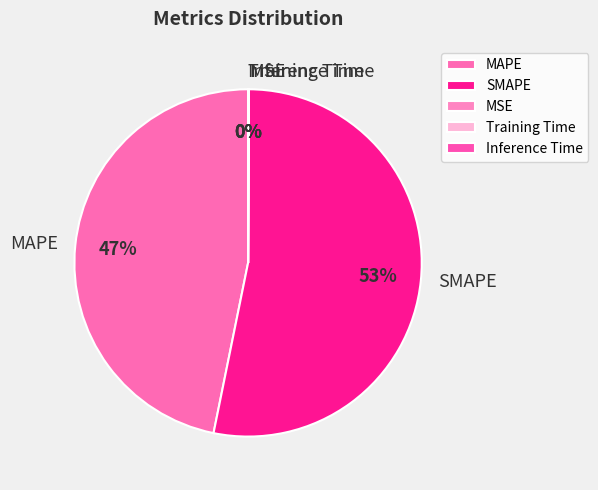

Is it true that SMAPE is 61% of the pie?

False